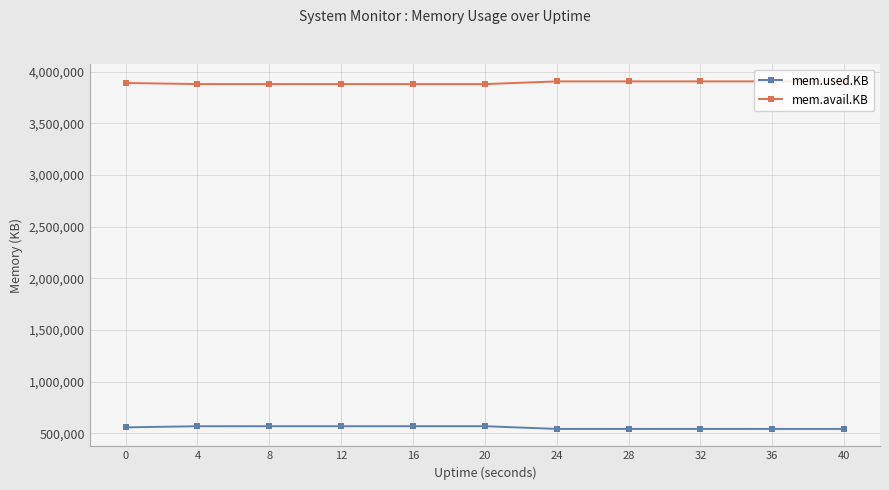

The value of mem.used.KB at 32 is 909485. True or false?

False